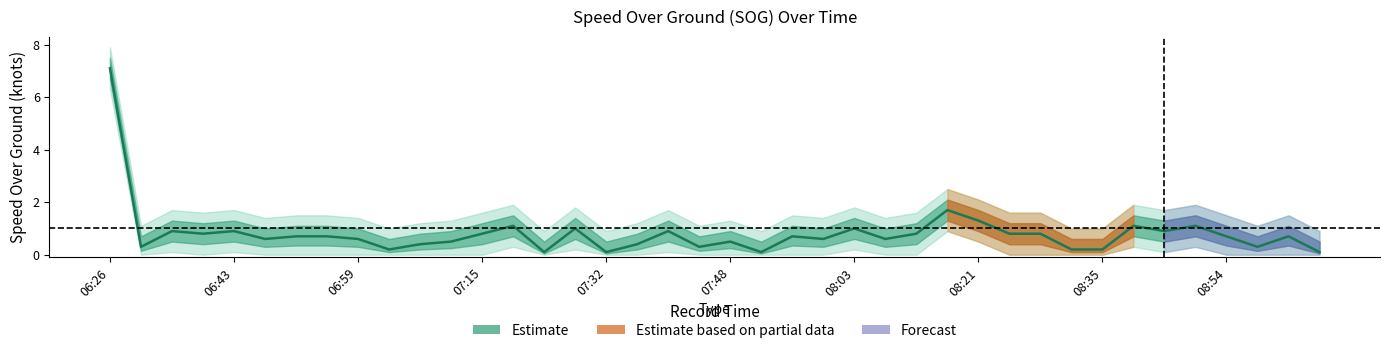

How many data points does each series have?

40